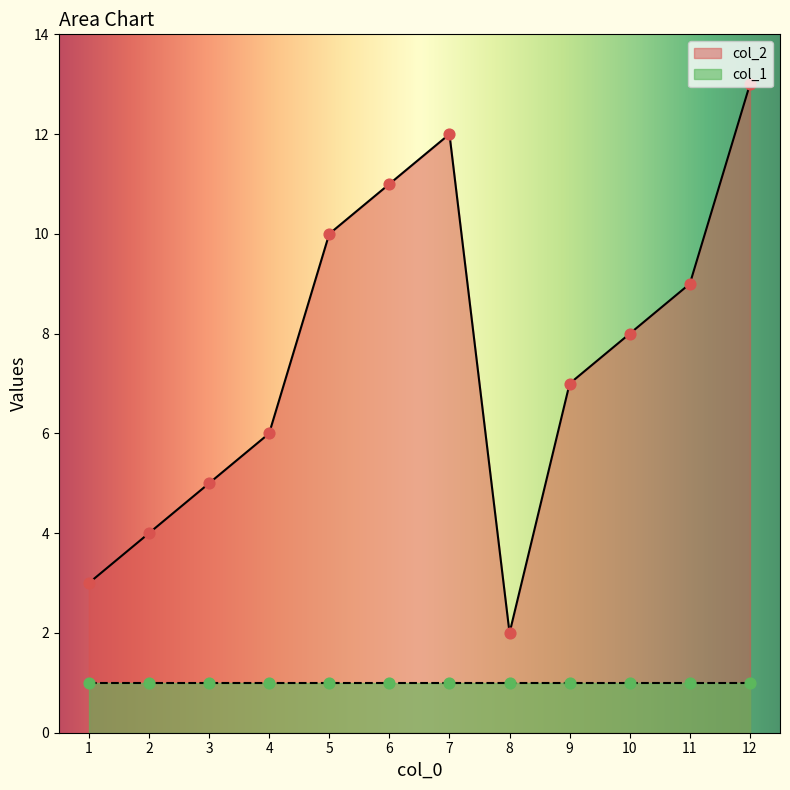

What is the ratio of the value at 2 to the value at 3?

0.8